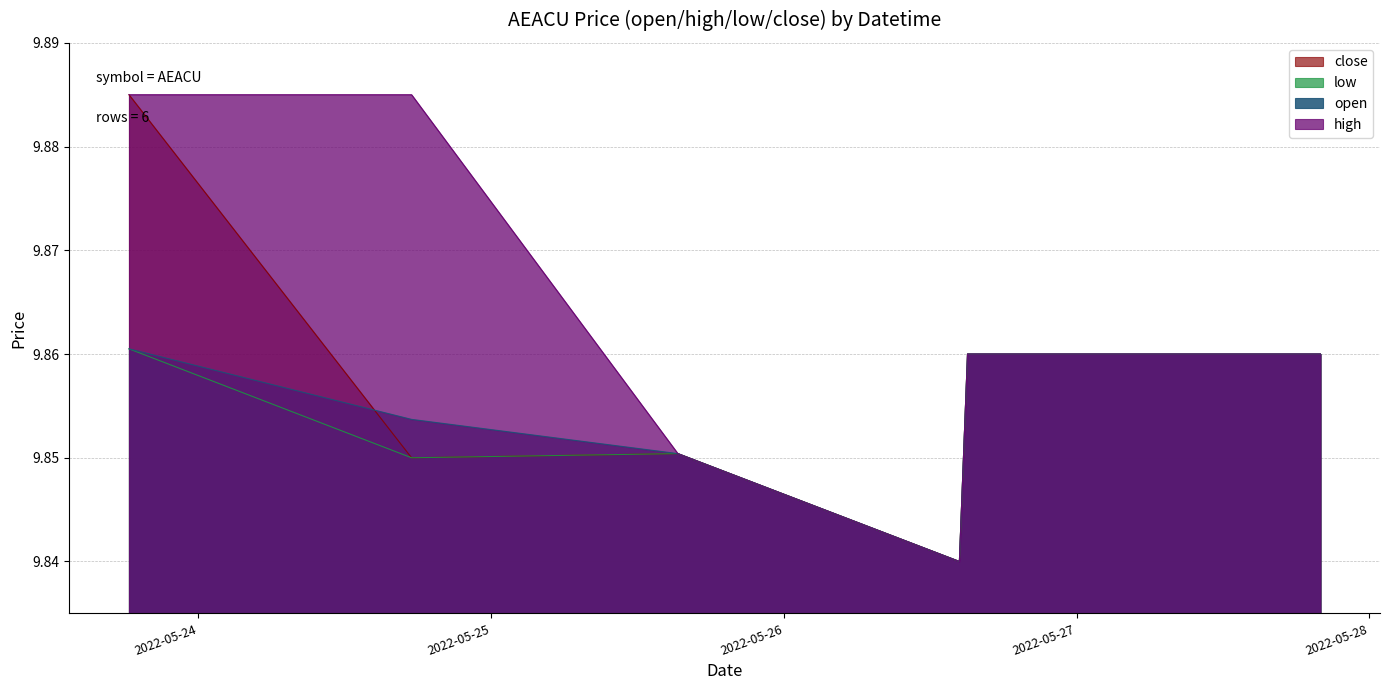

True or false: open has a value of 4.2 at 2022-05-24 17:28:00.

False